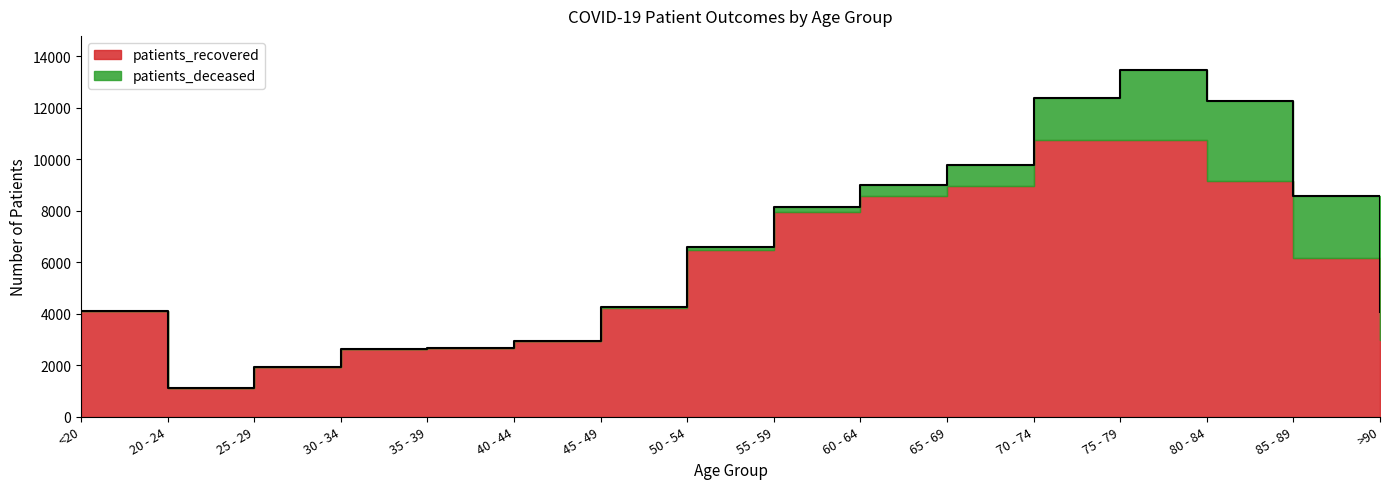

At which category does patients_recovered reach its first local peak?

75 - 79